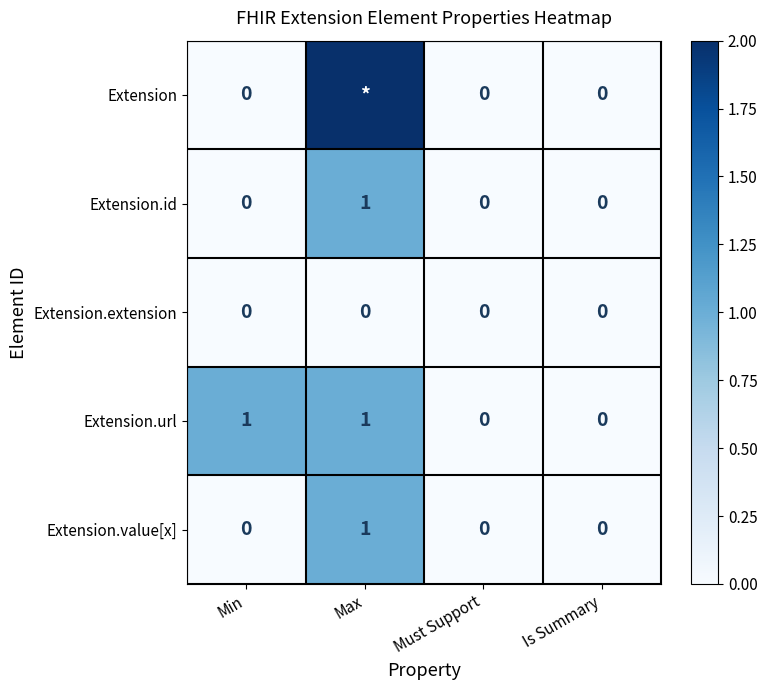

What is the total value across all series at Min?

1